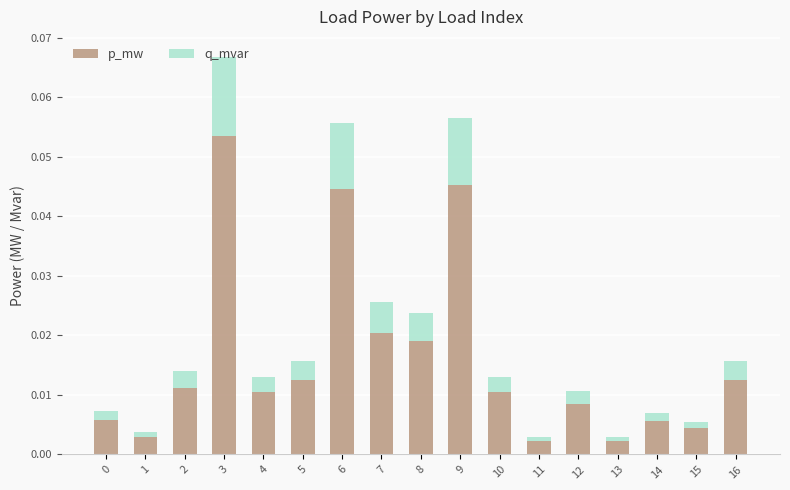

Is it true that p_mw equals 0.0 at 14?

True